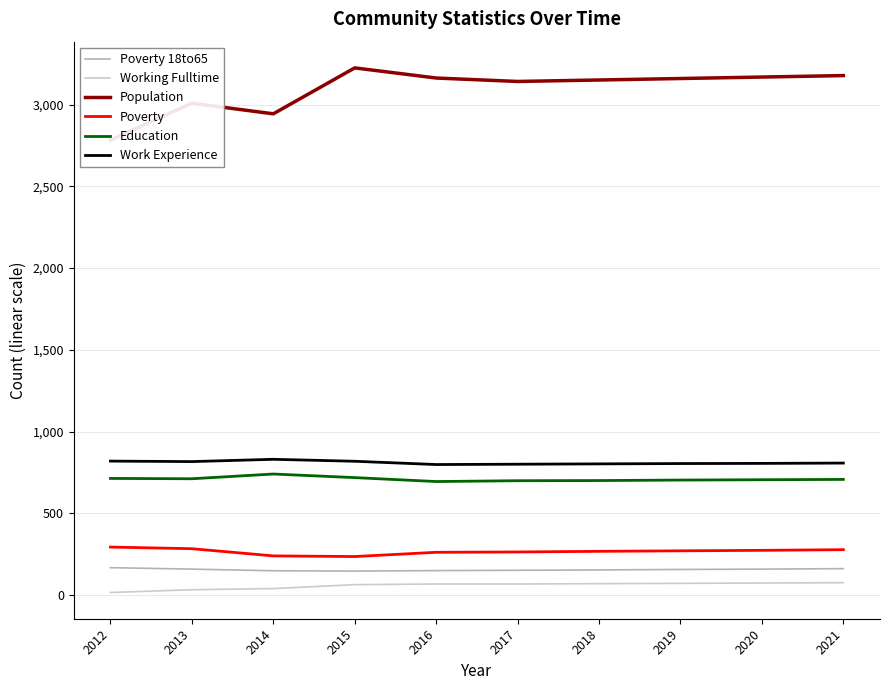

List the series in order of their peak value, lowest first.

Working Fulltime, Poverty 18to65, Poverty, Education, Work Experience, Population